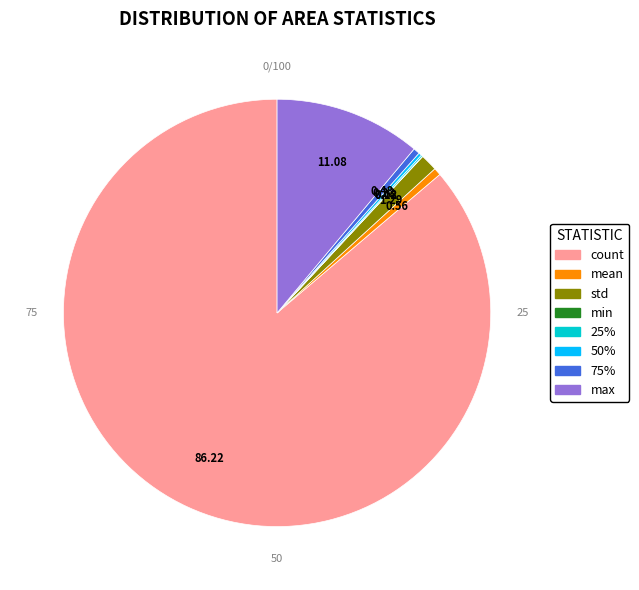

The std slice represents 7% of the pie. True or false?

False